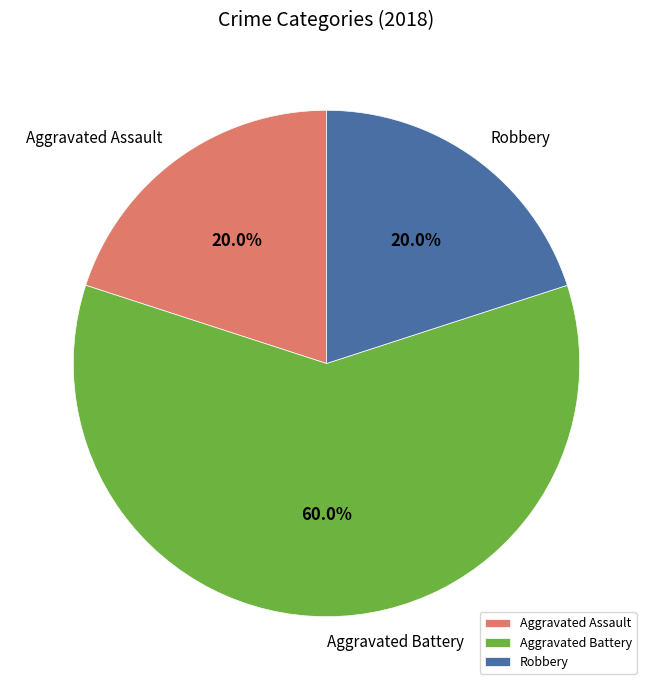

To the nearest percent, what is the difference between the Aggravated Assault and Aggravated Battery slice percentages?

40%